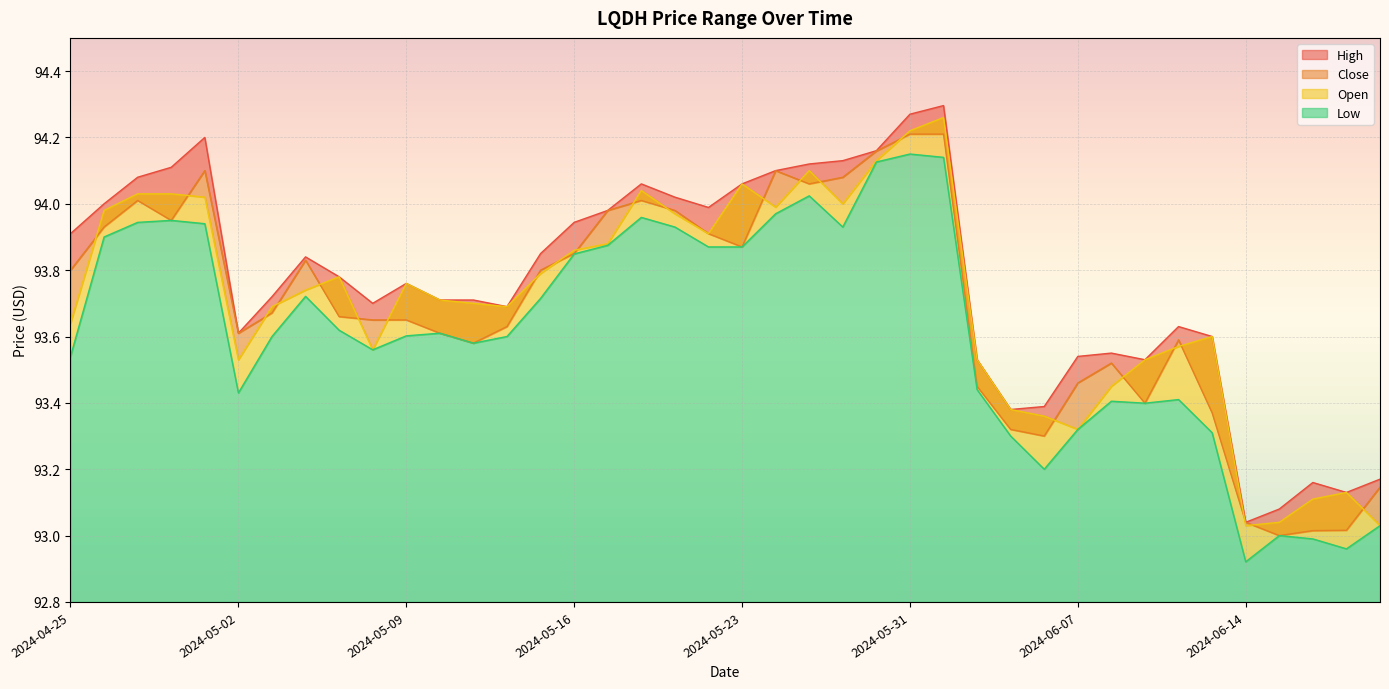

What is the total value across all series at 2024-05-28?

376.3